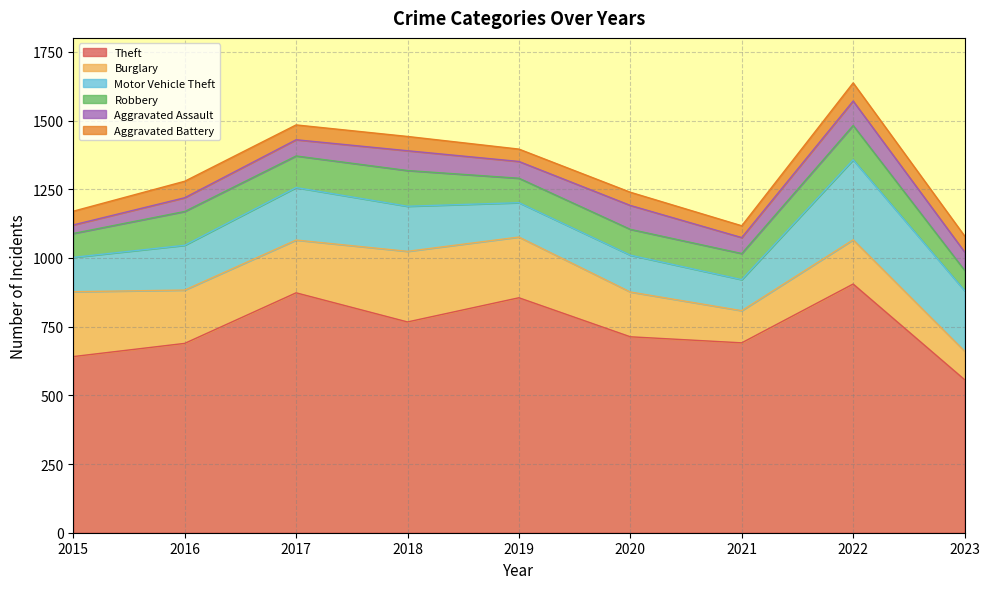

Reading left to right, transcribe all the data shown in this chart.

Theft: 641	689	873	767	855	713	691	905	557
Burglary: 236	194	192	257	221	163	117	161	104
Motor Vehicle Theft: 125	163	191	164	125	134	113	291	220
Robbery: 87	123	115	130	89	94	95	125	74
Aggravated Assault: 31	50	59	72	61	87	58	89	67
Aggravated Battery: 50	60	54	52	45	48	43	66	58